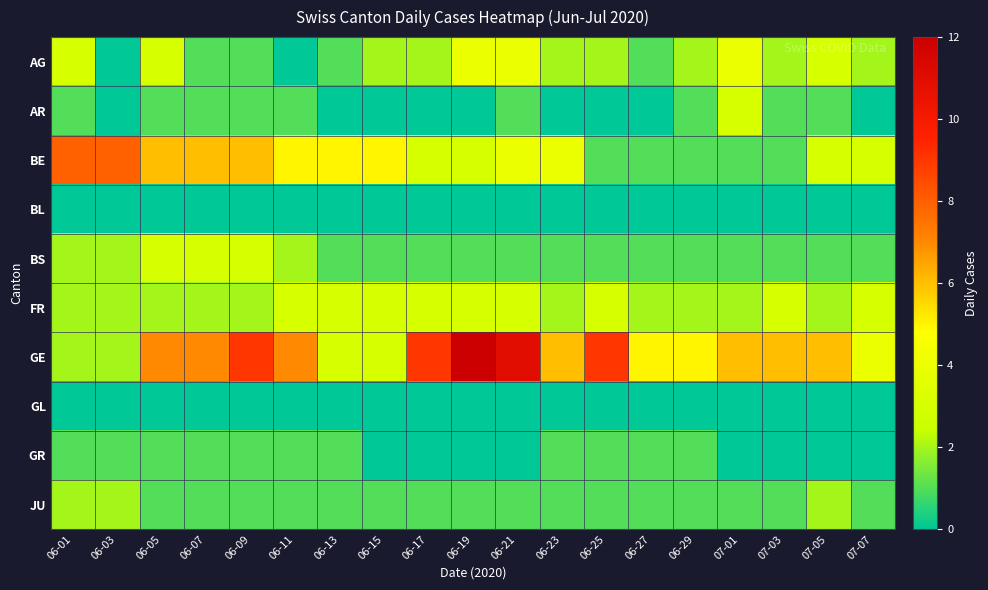

Reading left to right, list all the values displayed in this chart.

AG: 06-01=3	06-03=0	06-05=3	06-07=1	06-09=1	06-11=0	06-13=1	06-15=2	06-17=2	06-19=4	06-21=4	06-23=2	06-25=2	06-27=1	06-29=2	07-01=4	07-03=2	07-05=3	07-07=2
AR: 06-01=1	06-03=0	06-05=1	06-07=1	06-09=1	06-11=1	06-13=0	06-15=0	06-17=0	06-19=0	06-21=1	06-23=0	06-25=0	06-27=0	06-29=1	07-01=3	07-03=1	07-05=1	07-07=0
BE: 06-01=8	06-03=8	06-05=6	06-07=6	06-09=6	06-11=5	06-13=5	06-15=5	06-17=3	06-19=3	06-21=4	06-23=4	06-25=1	06-27=1	06-29=1	07-01=1	07-03=1	07-05=3	07-07=3
BL: 06-01=0	06-03=0	06-05=0	06-07=0	06-09=0	06-11=0	06-13=0	06-15=0	06-17=0	06-19=0	06-21=0	06-23=0	06-25=0	06-27=0	06-29=0	07-01=0	07-03=0	07-05=0	07-07=0
BS: 06-01=2	06-03=2	06-05=3	06-07=3	06-09=3	06-11=2	06-13=1	06-15=1	06-17=1	06-19=1	06-21=1	06-23=1	06-25=1	06-27=1	06-29=1	07-01=1	07-03=1	07-05=1	07-07=1
FR: 06-01=2	06-03=2	06-05=2	06-07=2	06-09=2	06-11=3	06-13=3	06-15=3	06-17=3	06-19=3	06-21=3	06-23=2	06-25=3	06-27=2	06-29=2	07-01=2	07-03=3	07-05=2	07-07=3
GE: 06-01=2	06-03=2	06-05=7	06-07=7	06-09=9	06-11=7	06-13=3	06-15=3	06-17=9	06-19=12	06-21=11	06-23=6	06-25=9	06-27=5	06-29=5	07-01=6	07-03=6	07-05=6	07-07=4
GL: 06-01=0	06-03=0	06-05=0	06-07=0	06-09=0	06-11=0	06-13=0	06-15=0	06-17=0	06-19=0	06-21=0	06-23=0	06-25=0	06-27=0	06-29=0	07-01=0	07-03=0	07-05=0	07-07=0
GR: 06-01=1	06-03=1	06-05=1	06-07=1	06-09=1	06-11=1	06-13=1	06-15=0	06-17=0	06-19=0	06-21=0	06-23=1	06-25=1	06-27=1	06-29=1	07-01=0	07-03=0	07-05=0	07-07=0
JU: 06-01=2	06-03=2	06-05=1	06-07=1	06-09=1	06-11=1	06-13=1	06-15=1	06-17=1	06-19=1	06-21=1	06-23=1	06-25=1	06-27=1	06-29=1	07-01=1	07-03=1	07-05=2	07-07=1